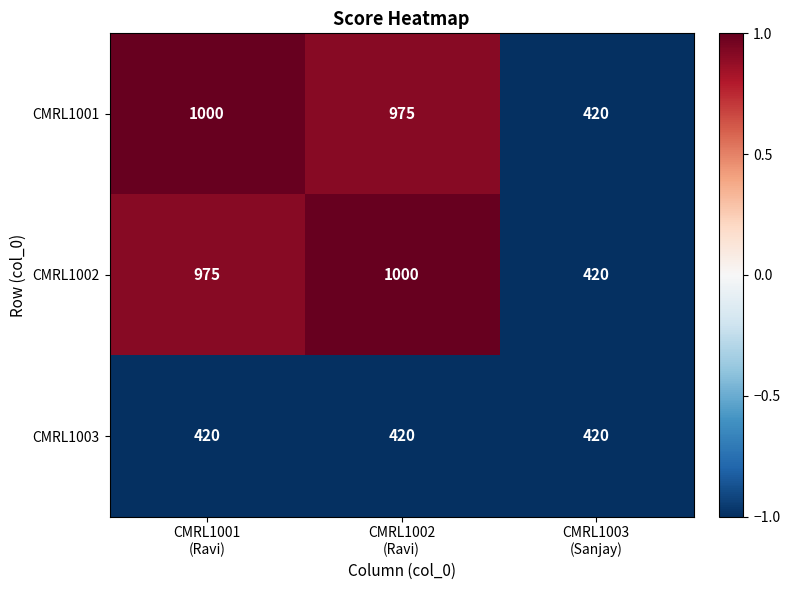

Which series changed the most between CMRL1002
(Ravi) and CMRL1003
(Sanjay)?

CMRL1002